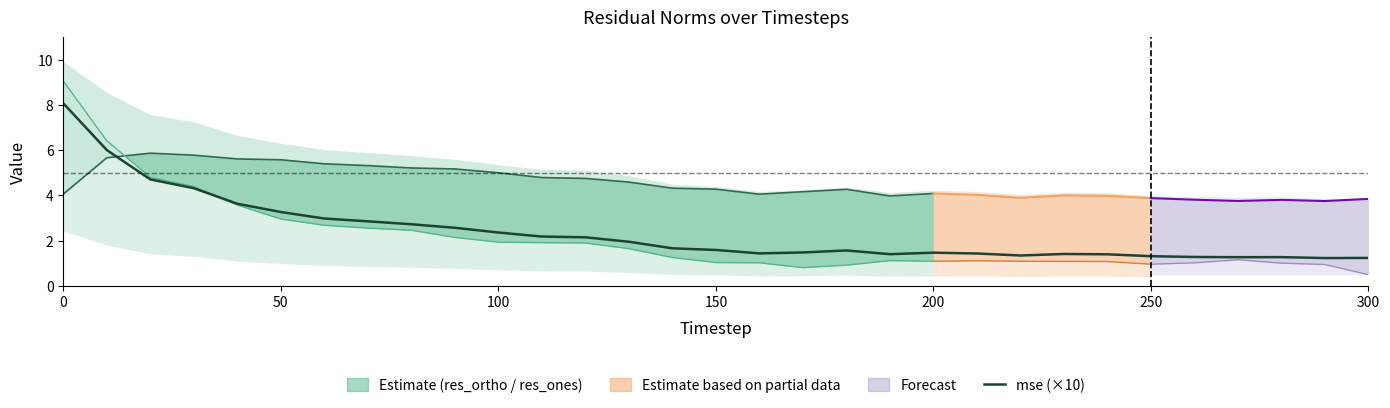

What is the total value across all series at 60?

14.4